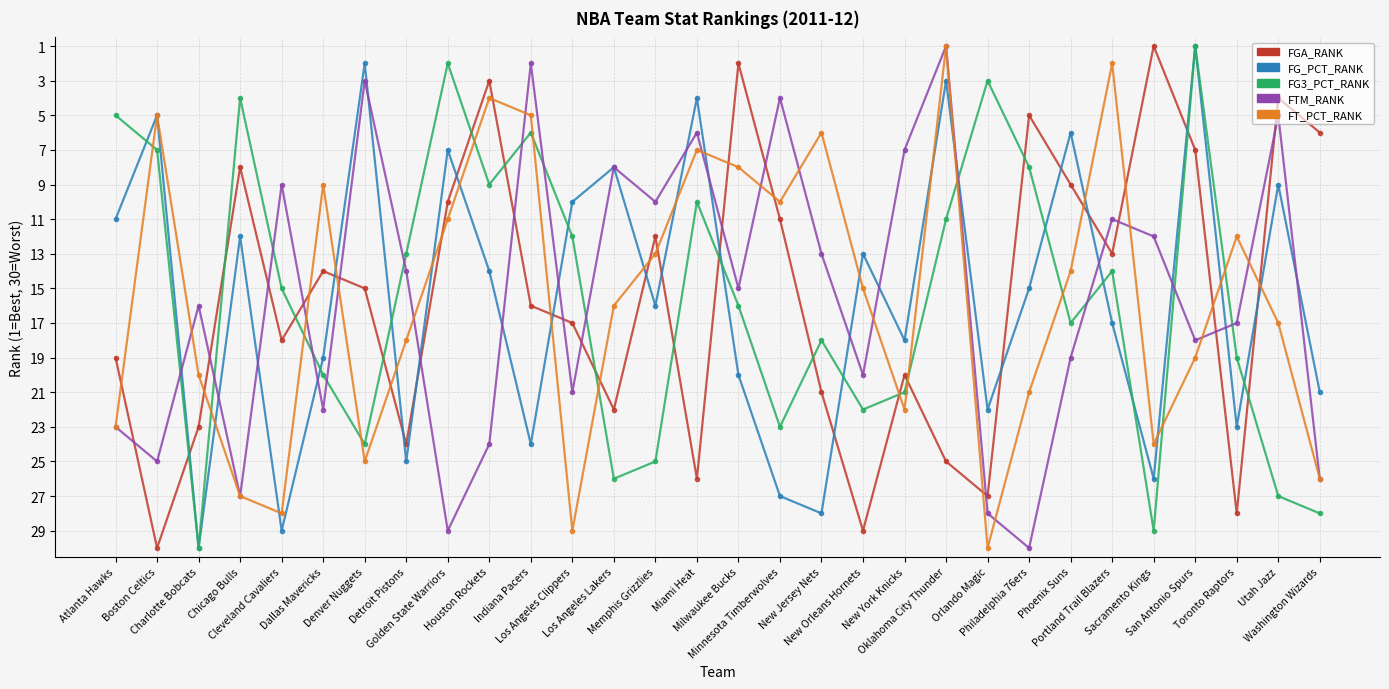

Reading right to left, what are all the values shown in this chart?

FGA_RANK: 6	4	28	7	1	13	9	5	27	25	20	29	21	11	2	26	12	22	17	16	3	10	24	15	14	18	8	23	30	19
FG_PCT_RANK: 21	9	23	1	26	17	6	15	22	3	18	13	28	27	20	4	16	8	10	24	14	7	25	2	19	29	12	30	5	11
FG3_PCT_RANK: 28	27	19	1	29	14	17	8	3	11	21	22	18	23	16	10	25	26	12	6	9	2	13	24	20	15	4	30	7	5
FTM_RANK: 26	5	17	18	12	11	19	30	28	1	7	20	13	4	15	6	10	8	21	2	24	29	14	3	22	9	27	16	25	23
FT_PCT_RANK: 26	17	12	19	24	2	14	21	30	1	22	15	6	10	8	7	13	16	29	5	4	11	18	25	9	28	27	20	5	23